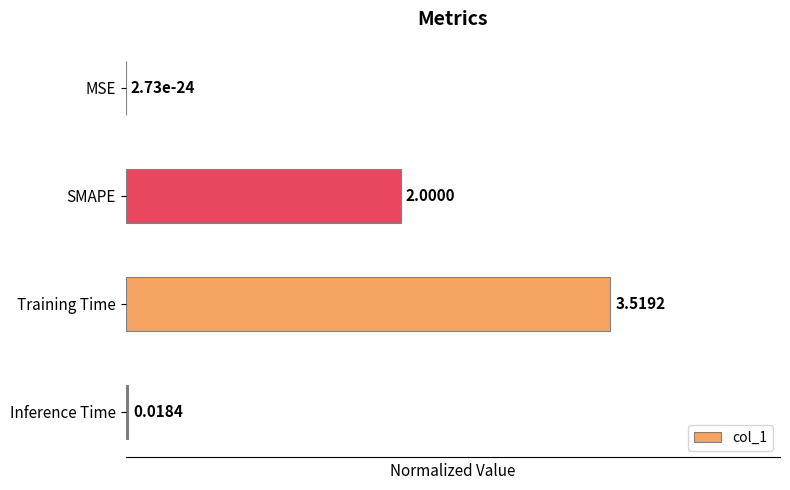

At which label is the value closest to 0?

MSE